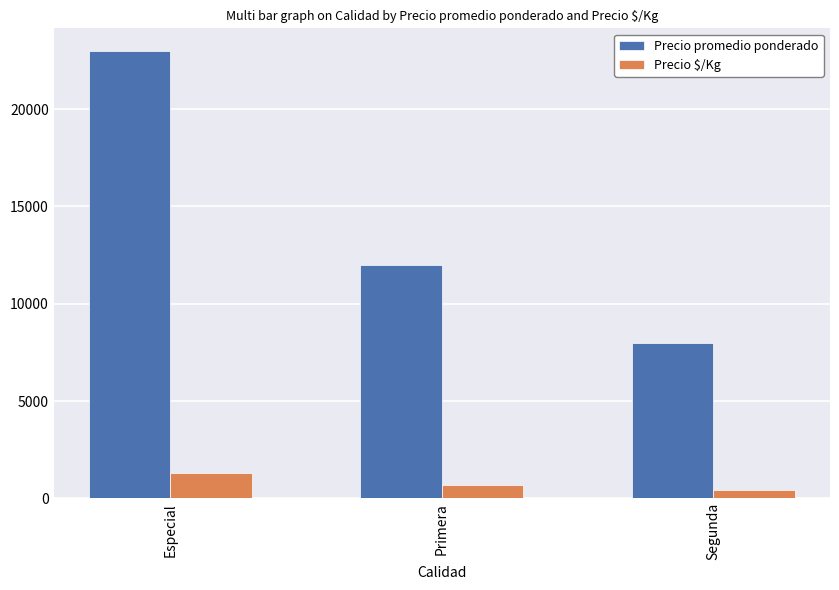

Does the chart contain any negative values?

No